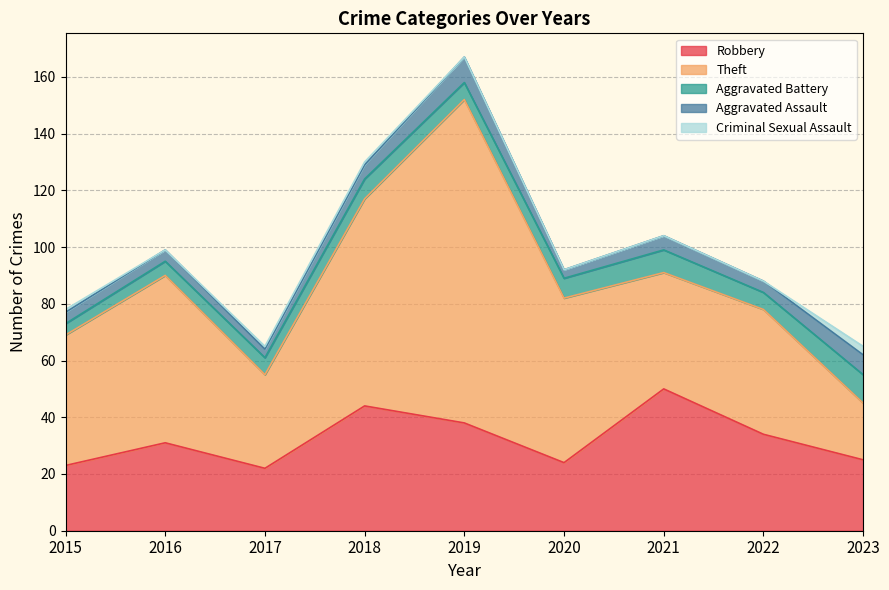

At which label does Theft reach its minimum?

2023